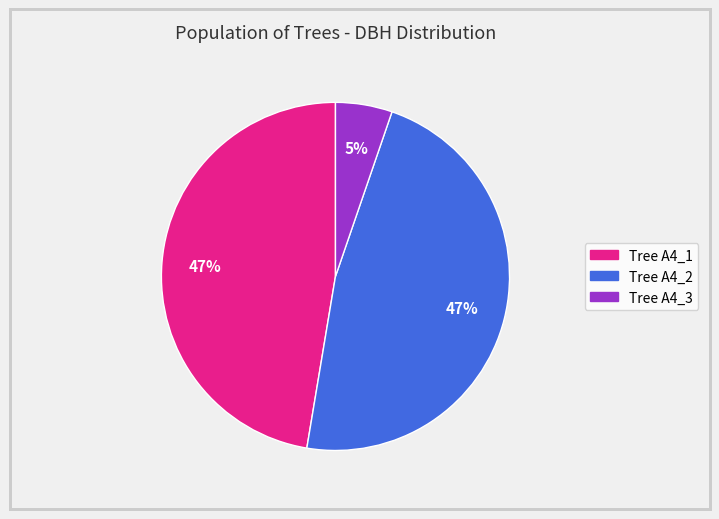

To the nearest percent, what is the difference between the largest and smallest slice percentages?

42%